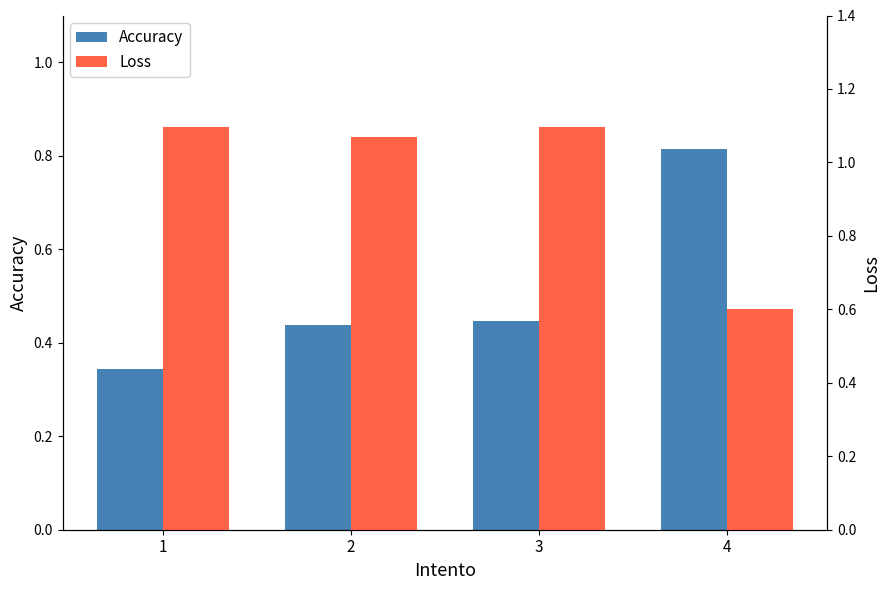

What is the minimum value for Accuracy?

0.3